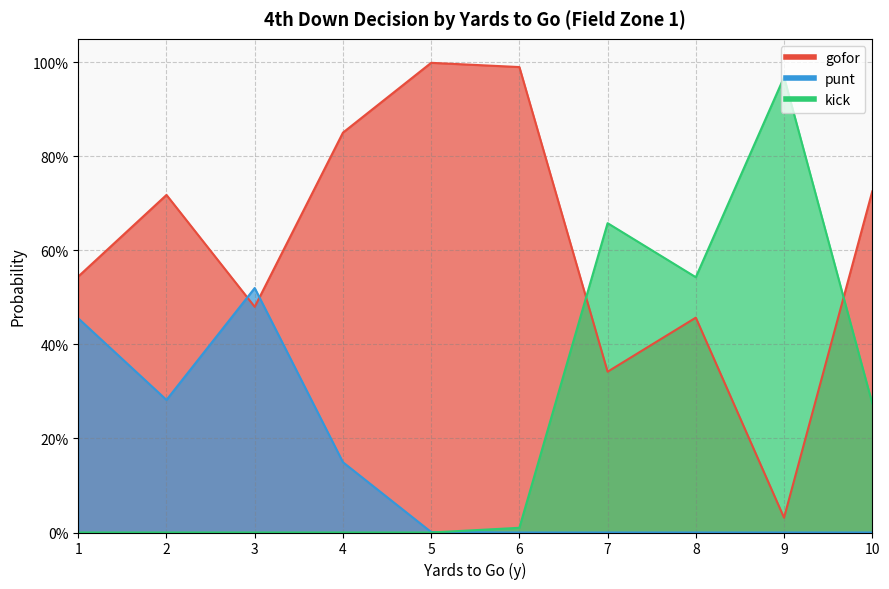

List the labels in order of gofor value, largest first.

5, 6, 4, 10, 2, 1, 3, 8, 7, 9